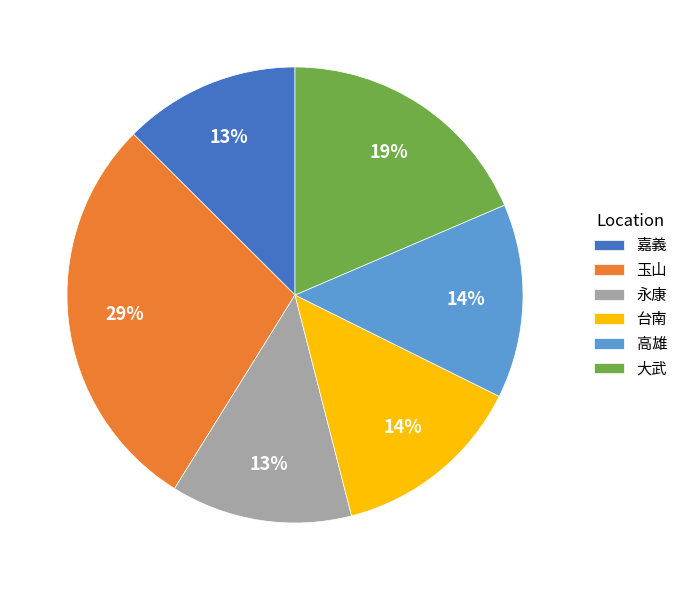

To the nearest percent, what percentage of the pie is 台南?

14%